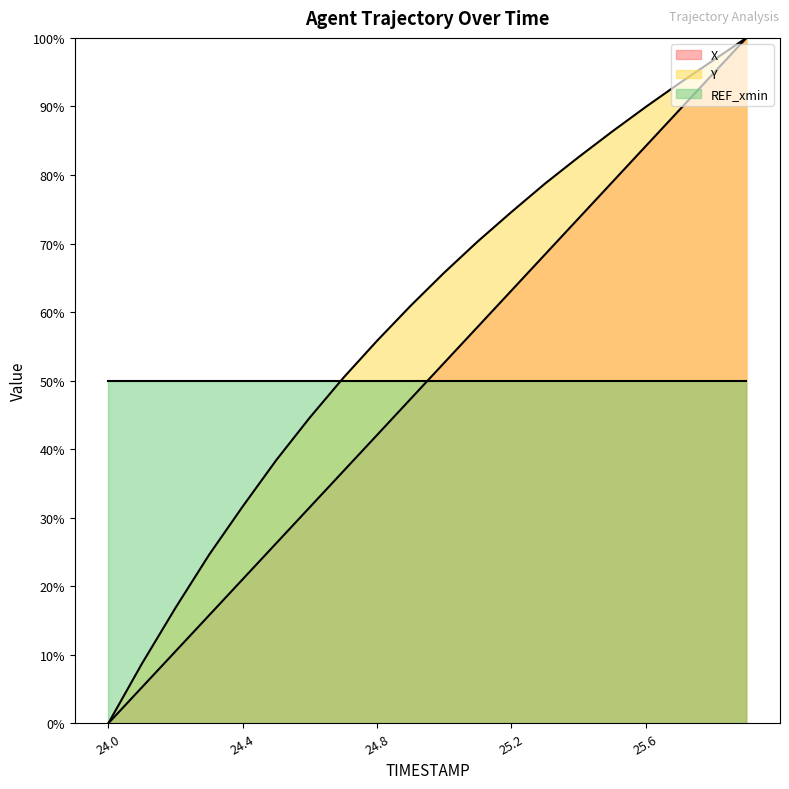

True or false: X and Y intersect in this chart.

False